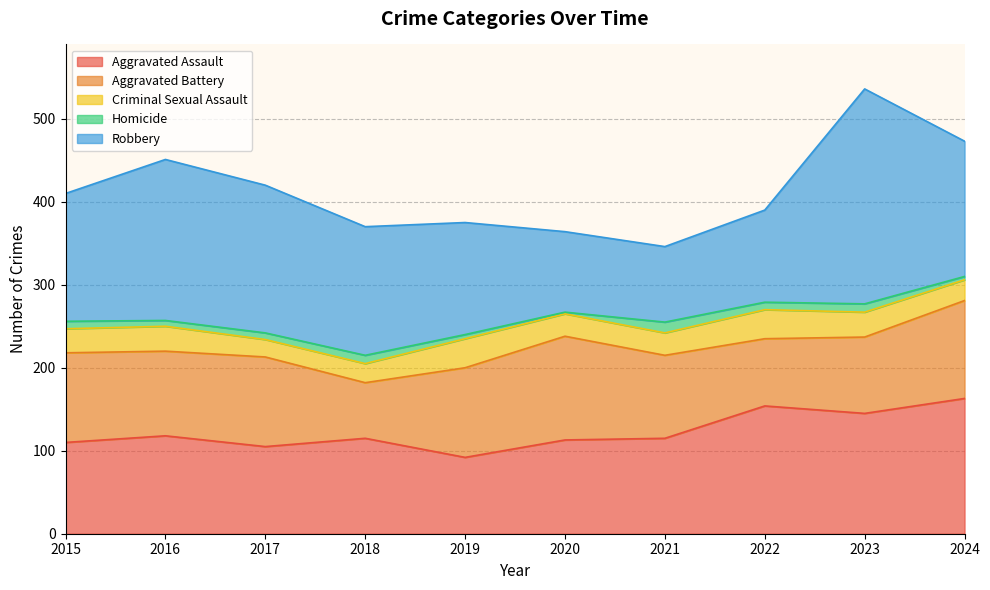

After their last crossing, which series has the higher values: Aggravated Assault or Aggravated Battery?

Aggravated Assault